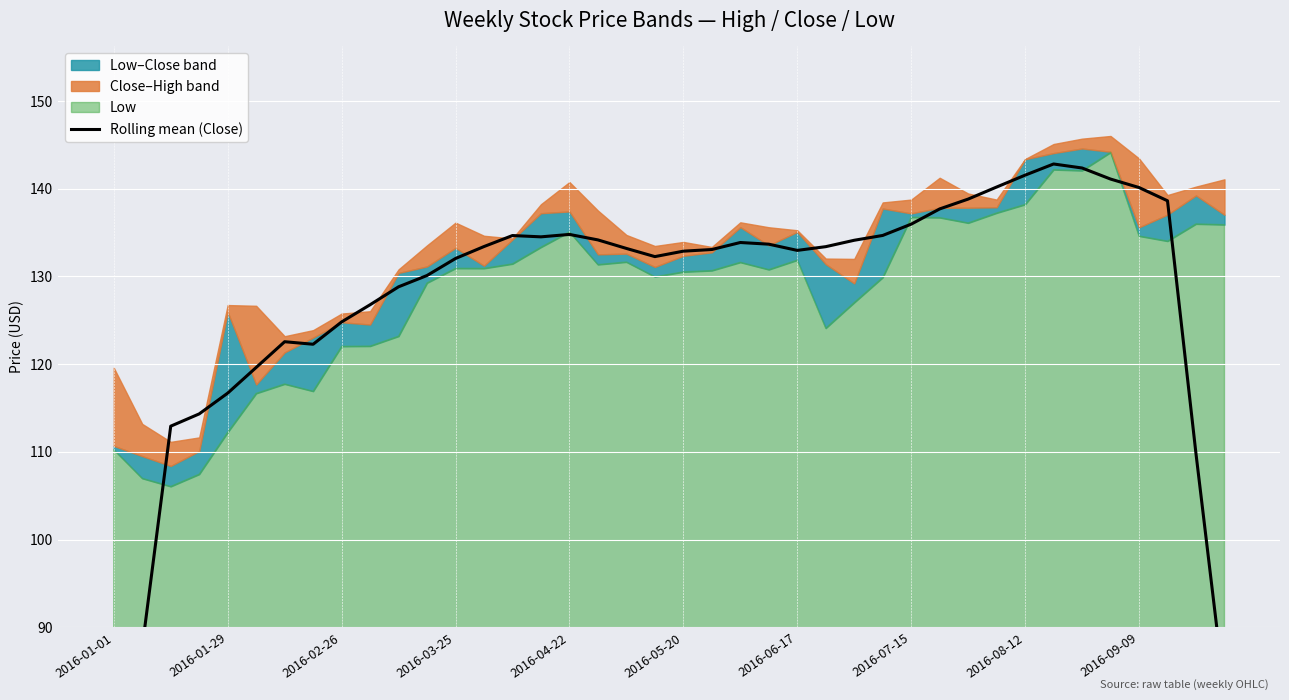

Rank the categories by value from highest to lowest.

33, 34, 32, 35, 31, 36, 30, 37, 29, 28, 16, 27, 14, 15, 17, 26, 22, 23, 13, 25, 18, 21, 24, 20, 19, 12, 11, 10, 2016-09-09, 2016-08-12, 2016-06-17, 2016-07-15, 2016-05-20, 2016-04-22, 2016-03-25, 2016-02-26, 38, 2016-01-29, 39, 2016-01-01